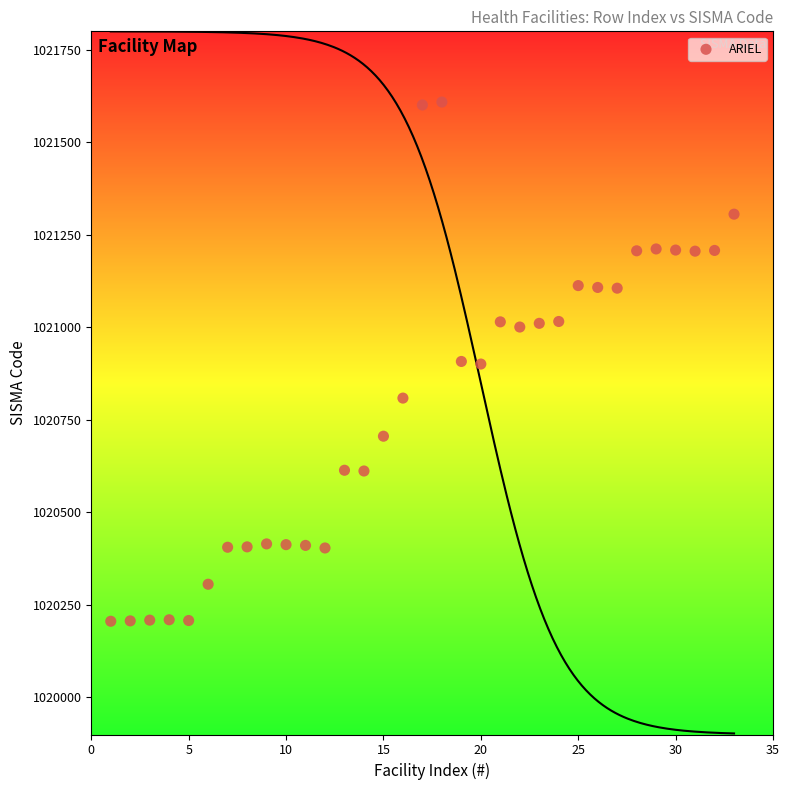

What is the range of Y values (max minus min)?

1403